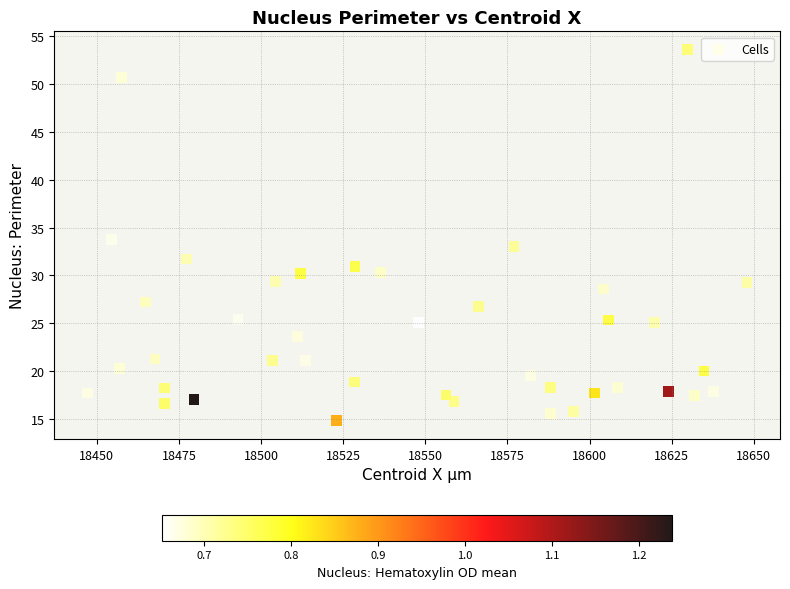

What is the range of Y values (max minus min)?

38.8